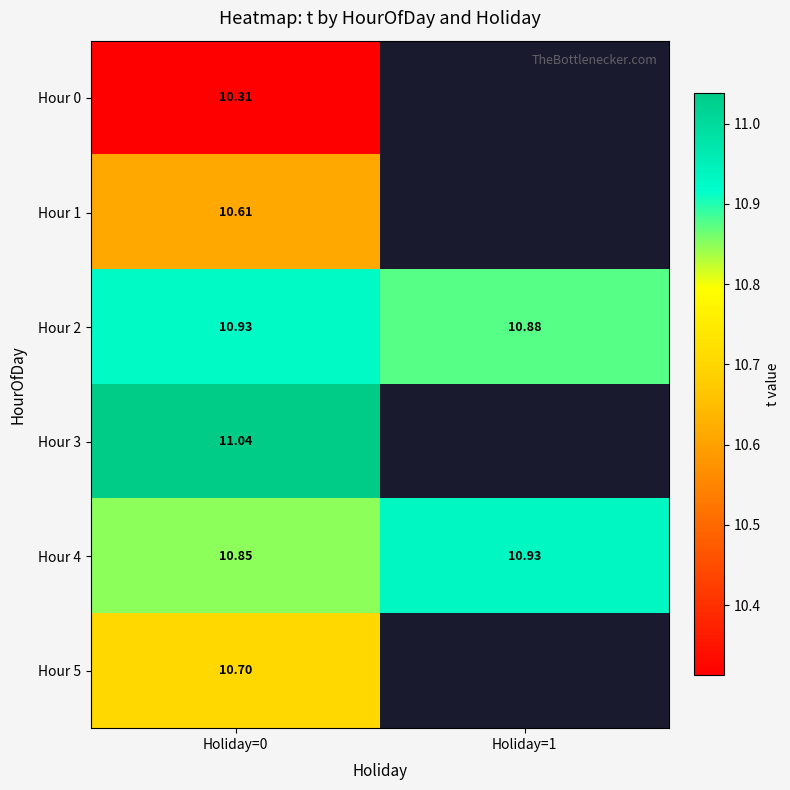

What is the spread (max minus min) of values at Holiday=0?

0.7